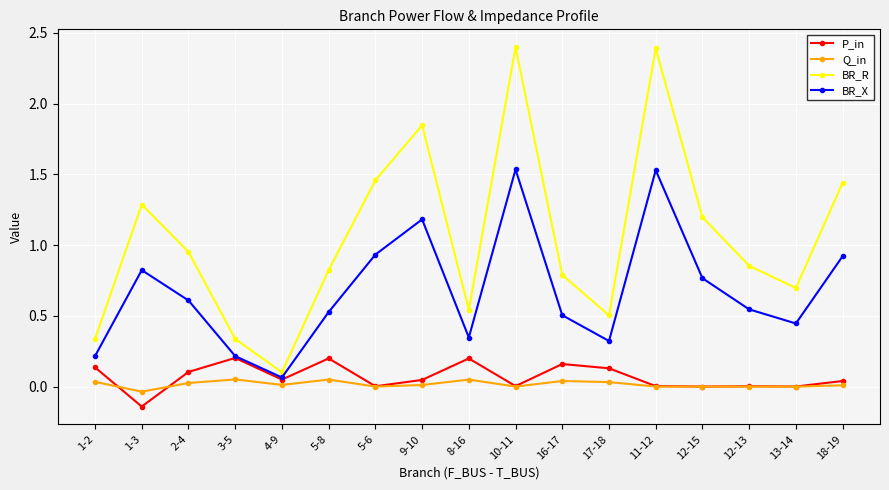

Is it true that BR_R equals 1.1 at 9-10?

False